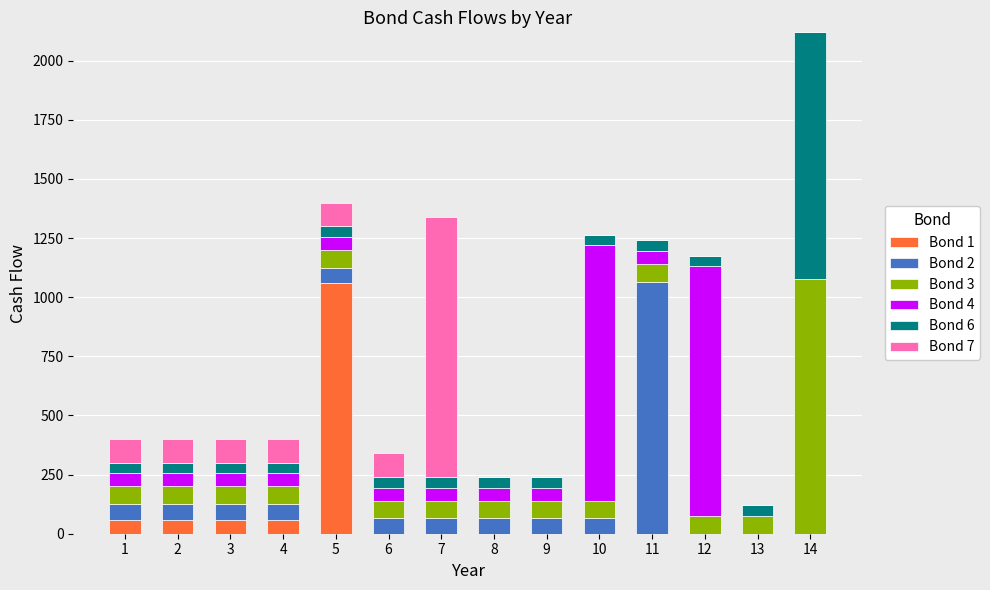

At which category is the sum across all series the highest?

14